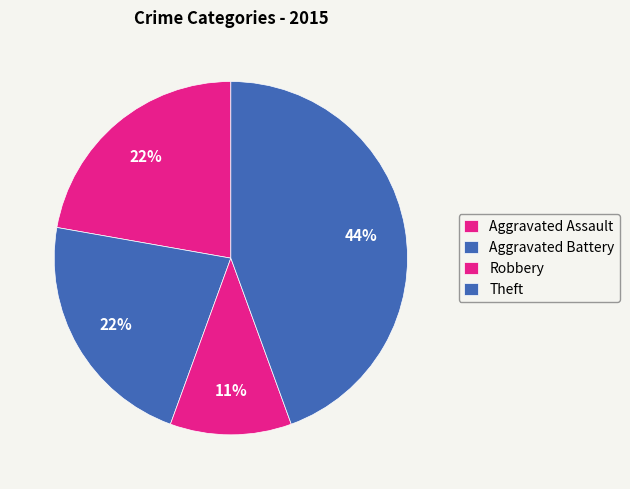

How many segments does this pie chart have?

4